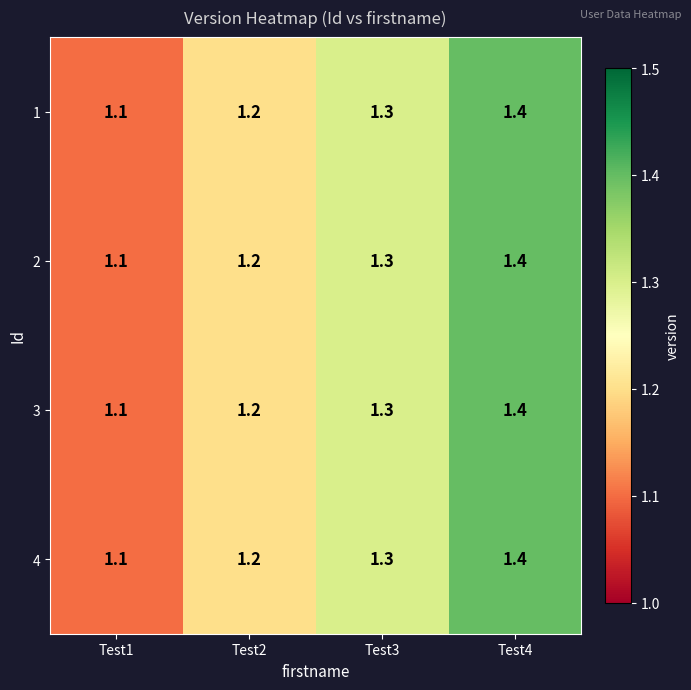

What is the sum of all 3 values?

5.0